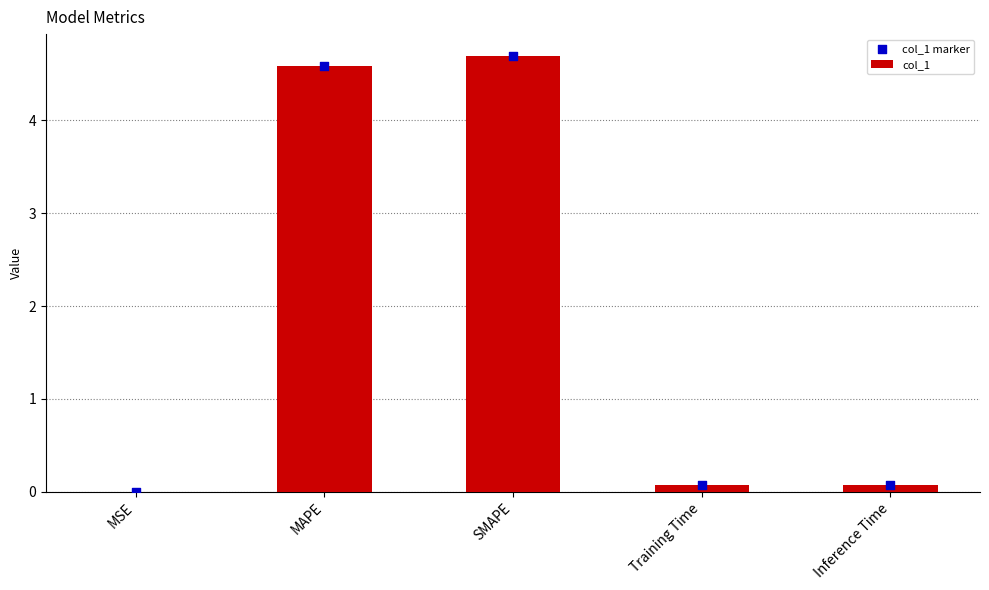

What are all the series names shown in the legend?

col_1, col_1 marker